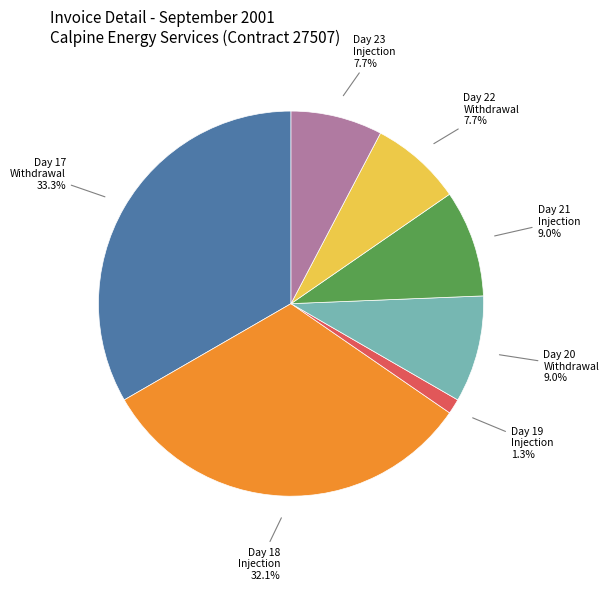

Does any single category account for the majority?

No